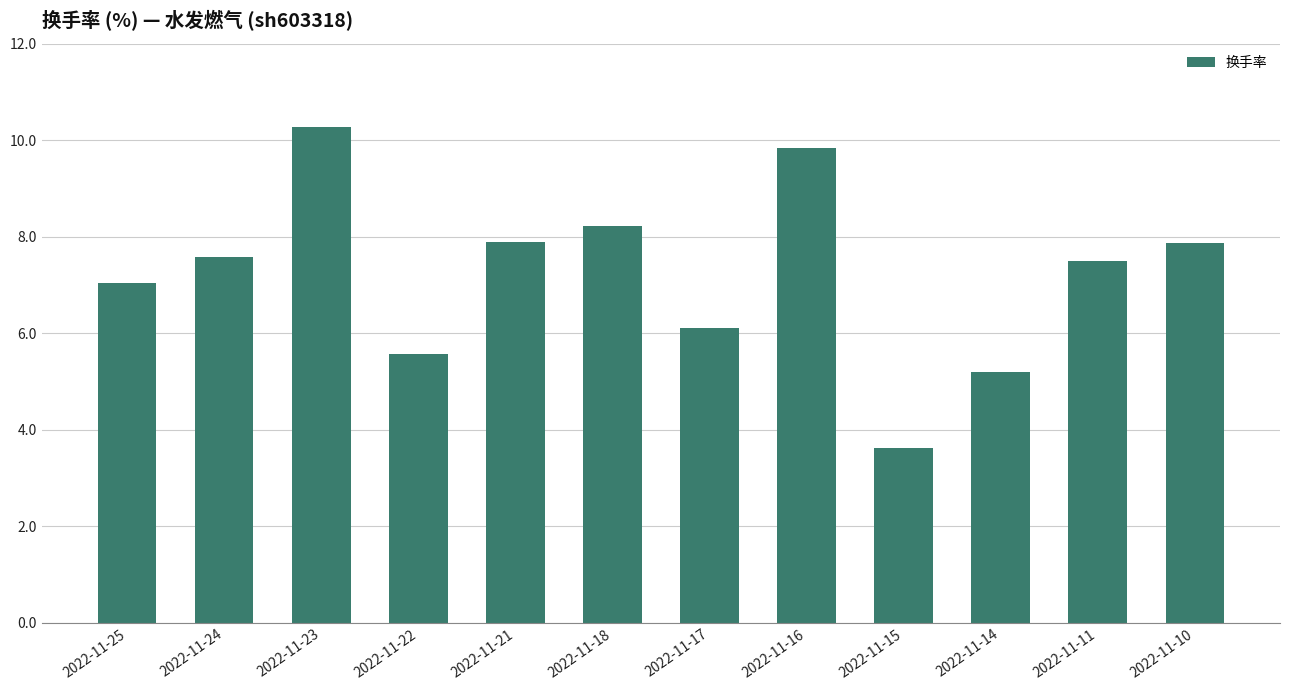

Approximately how many times larger is the value at 2022-11-23 compared to 2022-11-17?

1.7